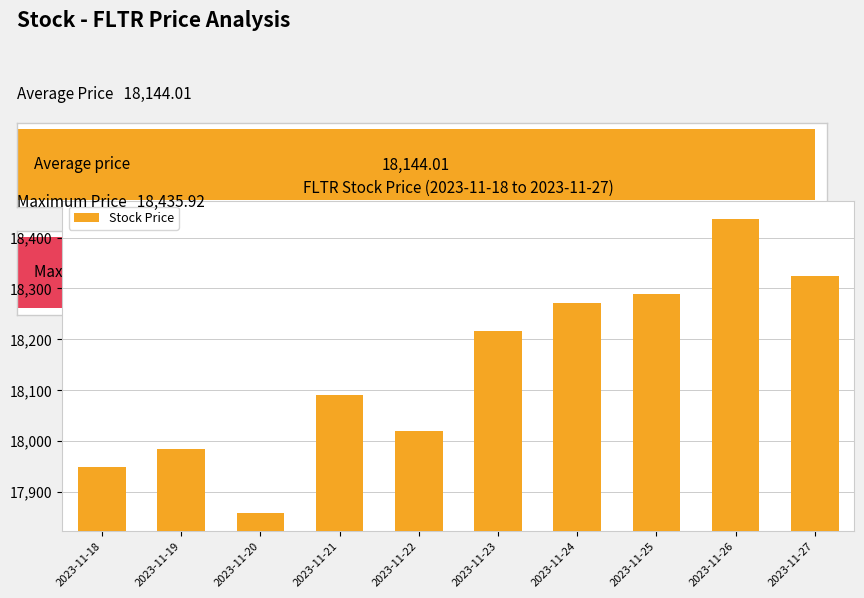

What is the difference between the values at 2023-11-18 and 2023-11-25?

340.9